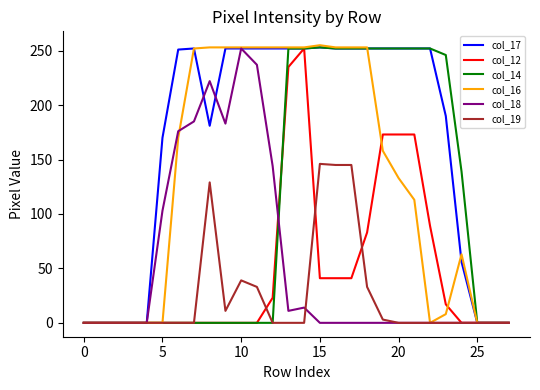

What is the greatest value displayed?

255